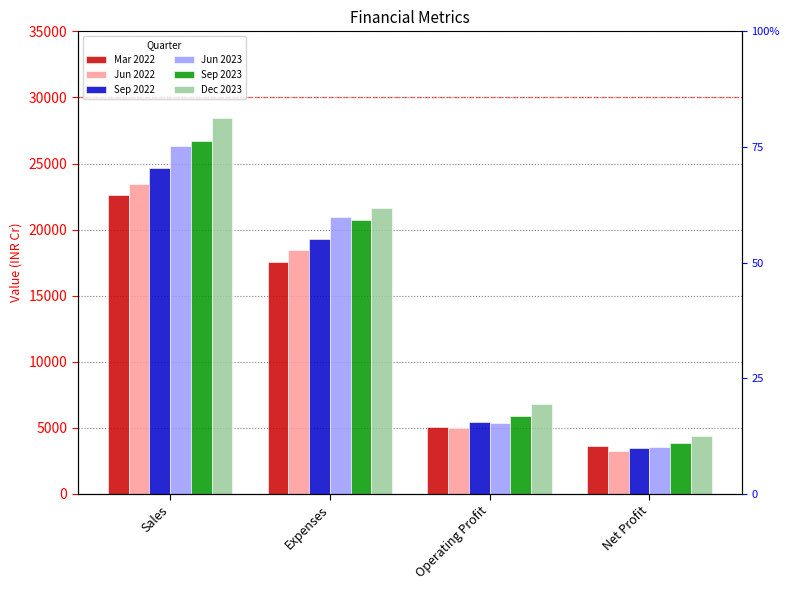

What is the average value of the Dec 2023 series?

15311